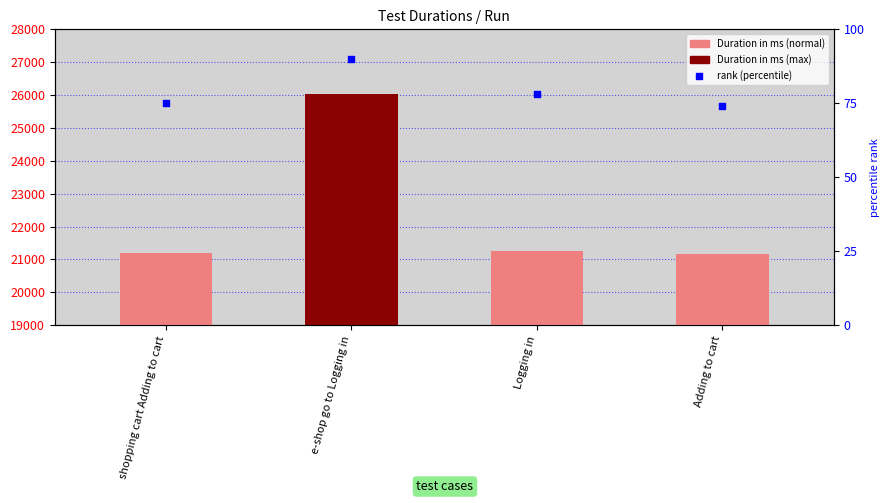

At how many categories does at least one series exceed 22916?

1